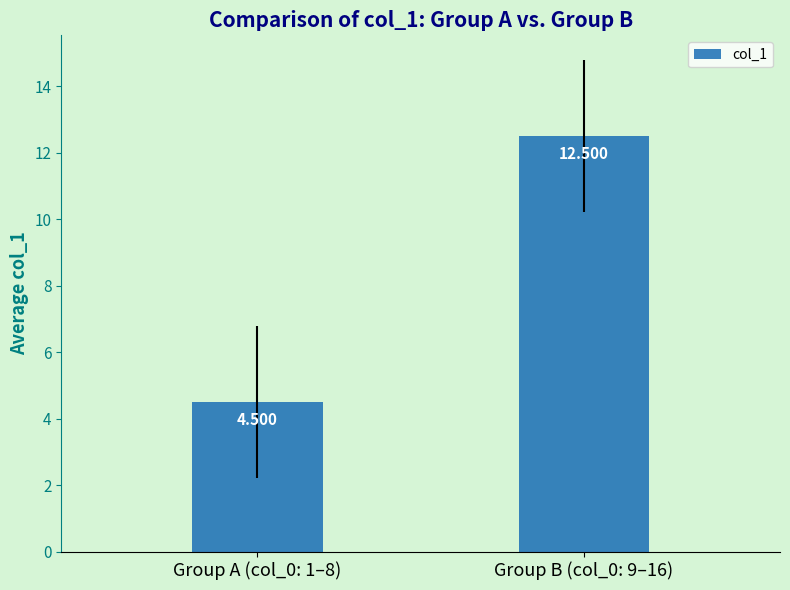

What is the sum of all values?

17.0